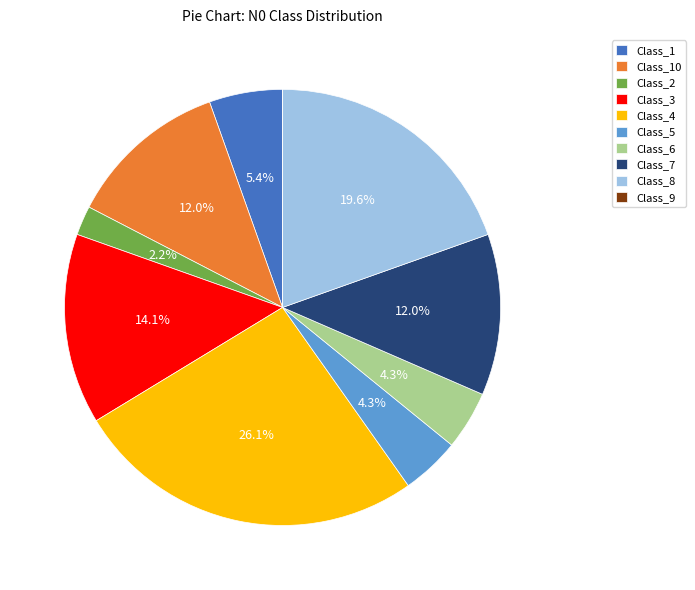

Combined, what portion of the pie is Class_2 and Class_3?

16.3%